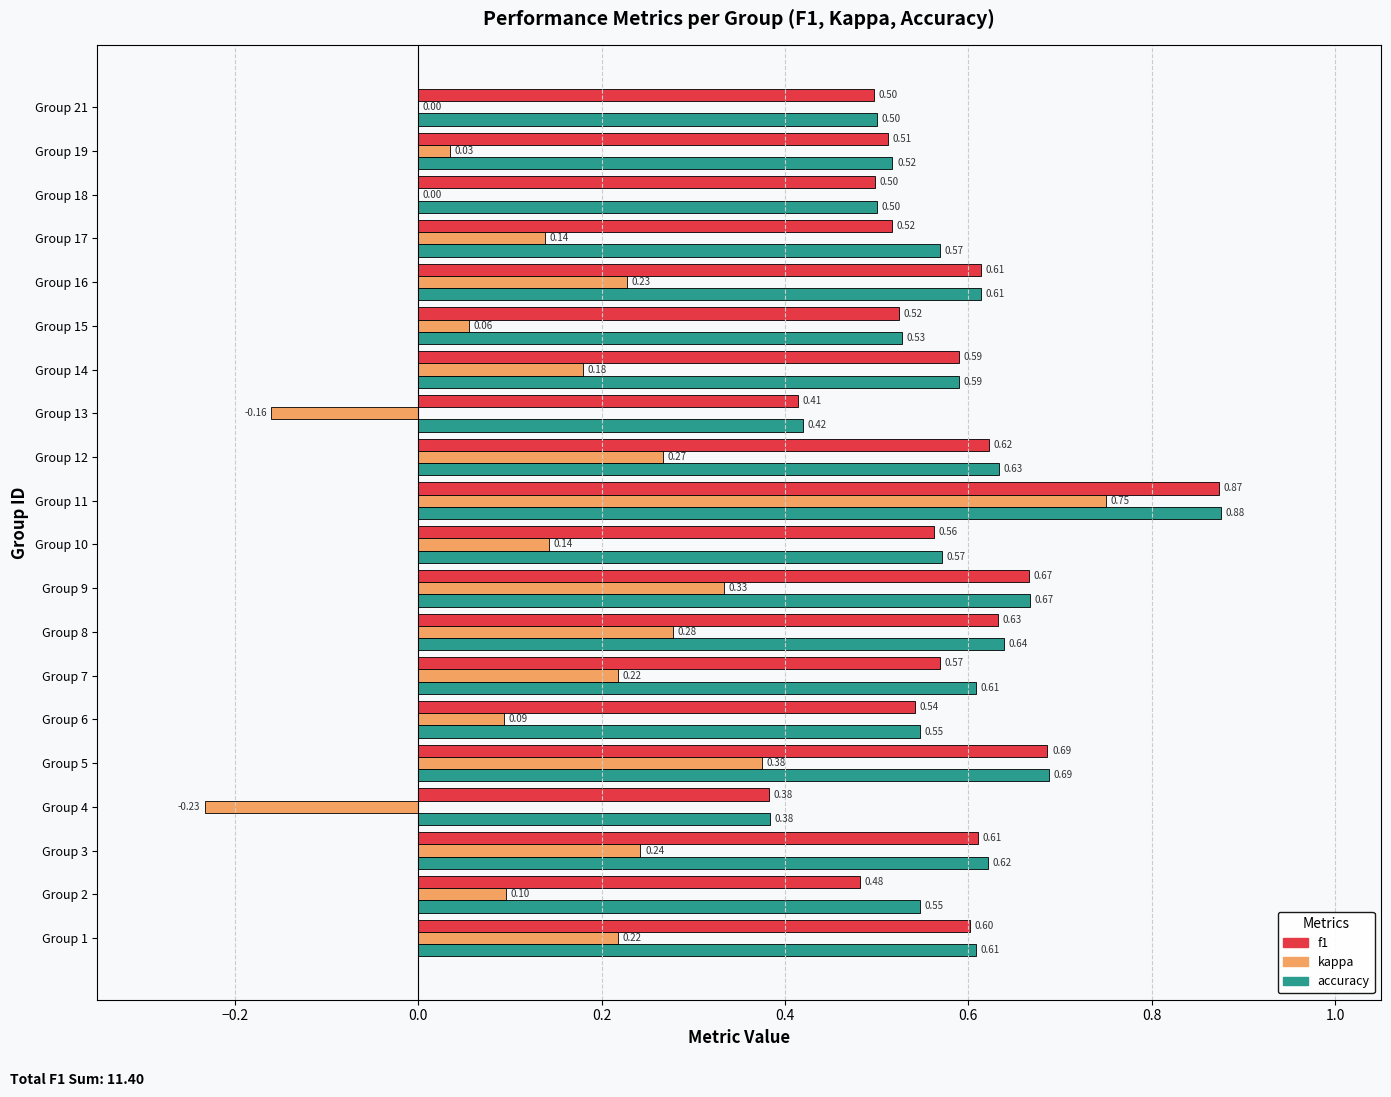

At which label is accuracy closest to 0?

Group 4